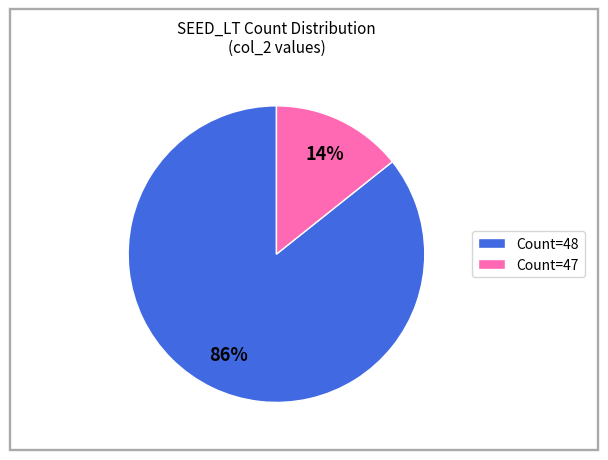

True or false: Count=48 accounts for 78% of the total.

False